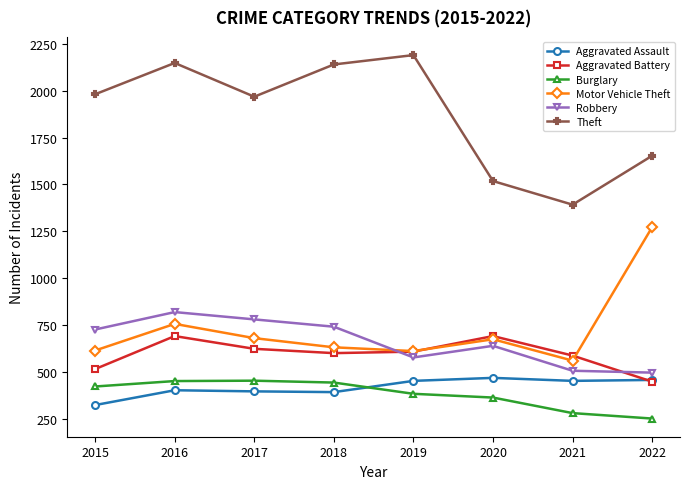

At which category does Motor Vehicle Theft reach its first local peak?

2016